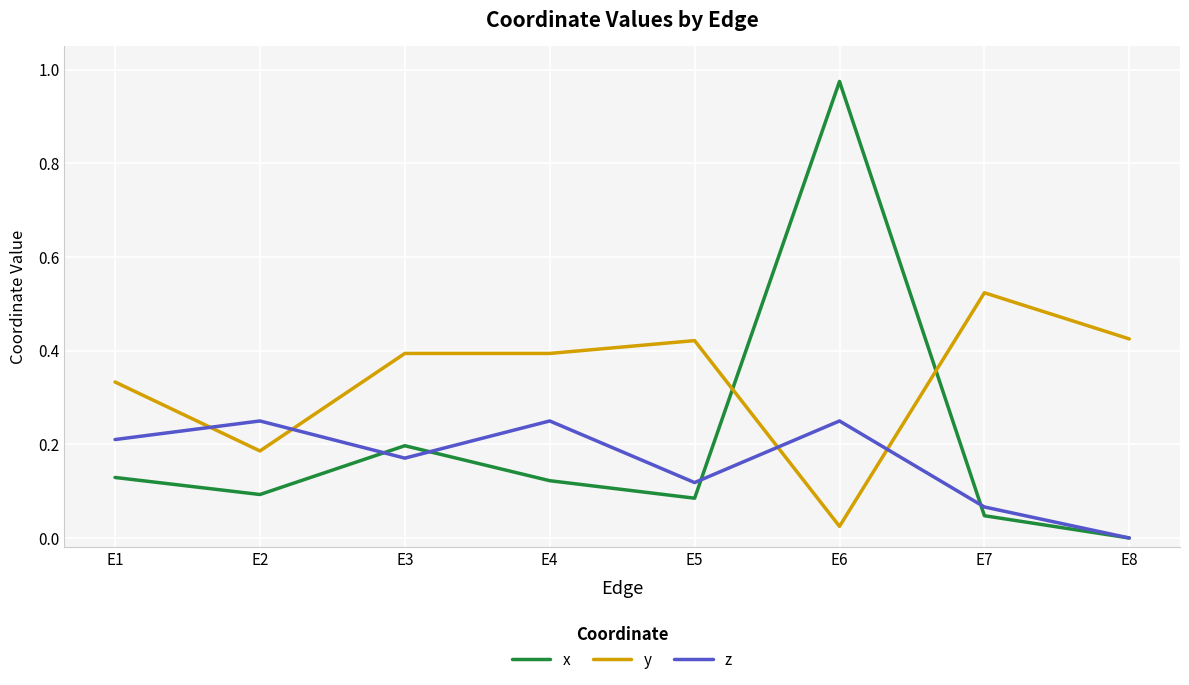

At which label is x closest to 0?

E8